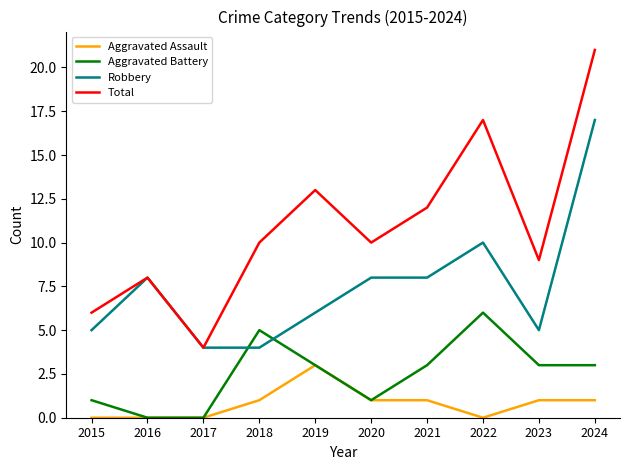

How many interior local peaks does the Aggravated Battery series have?

2